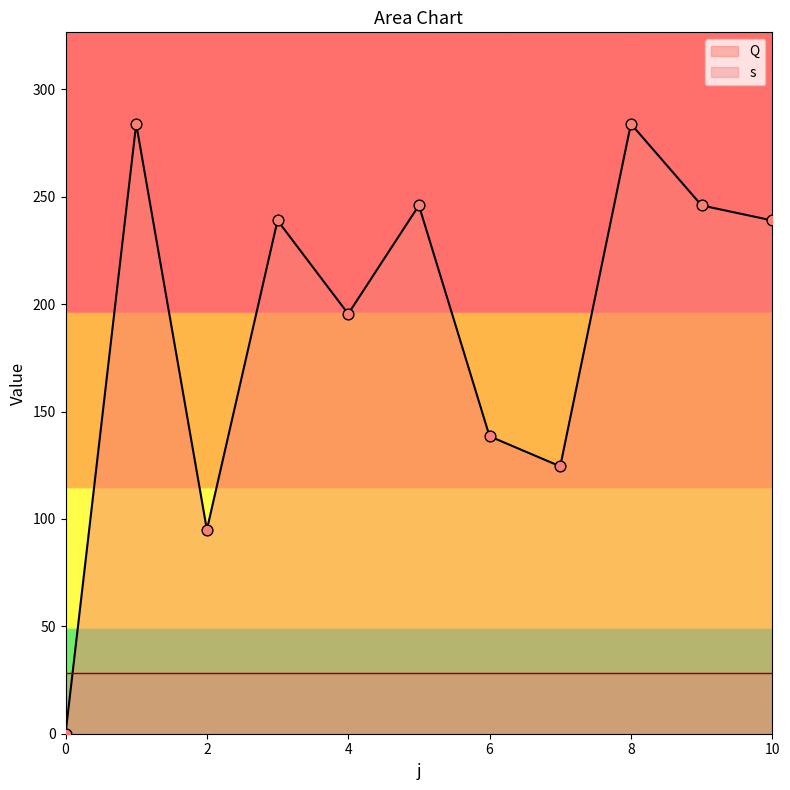

What is the change in value from 3 to 6?

-100.5